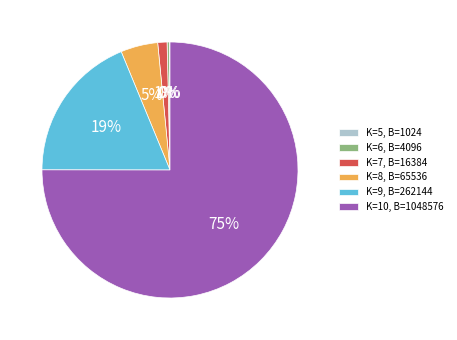

Between K=10 and K=8, which is larger?

K=10